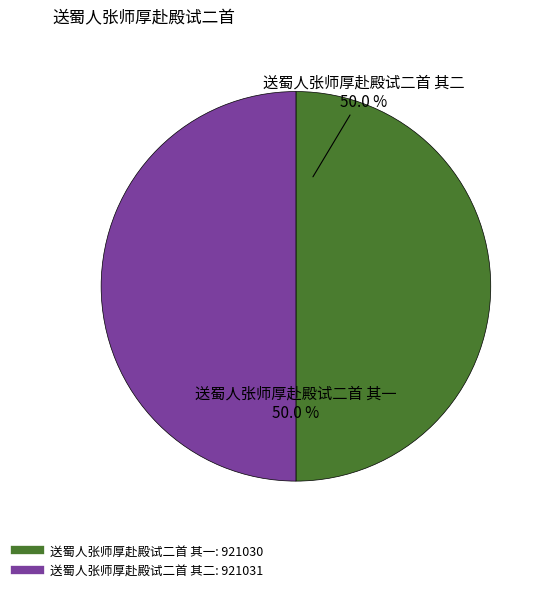

How many slices are in this pie chart?

2